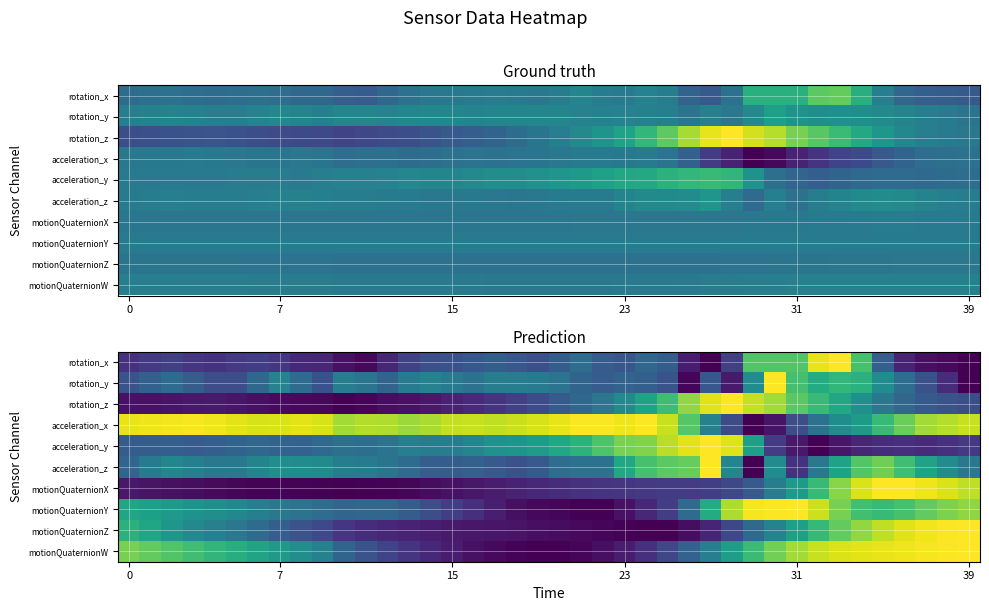

How many distinct data groups are displayed?

10